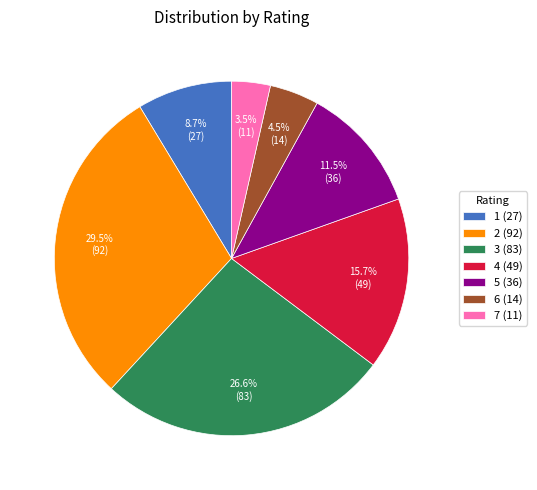

How many slices are in this pie chart?

7